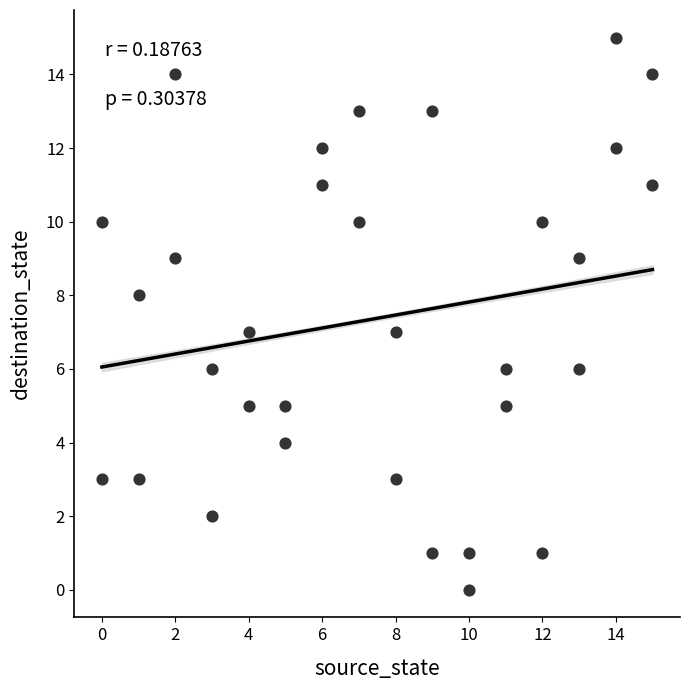

What is the range of X values (max minus min)?

15